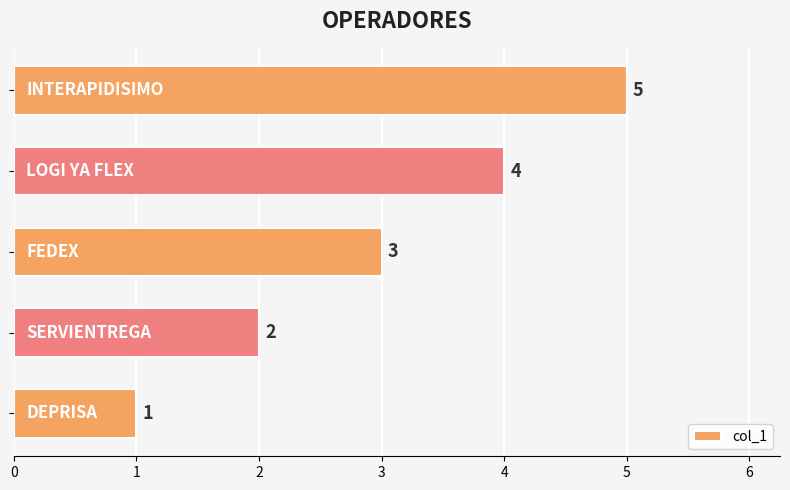

Are the bars grouped side by side (vs. stacked)?

No